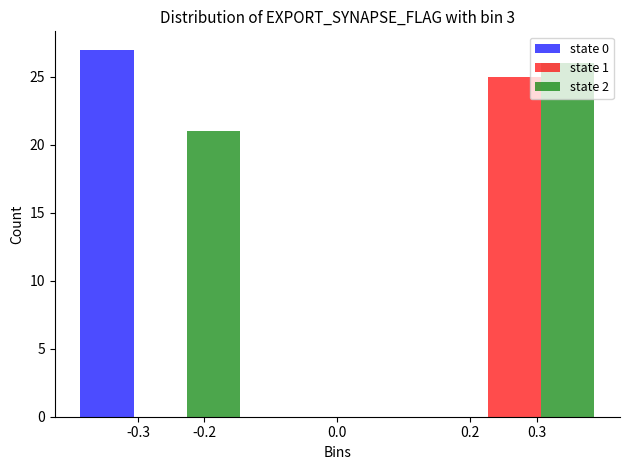

What is the highest value of the state 1 series?

25